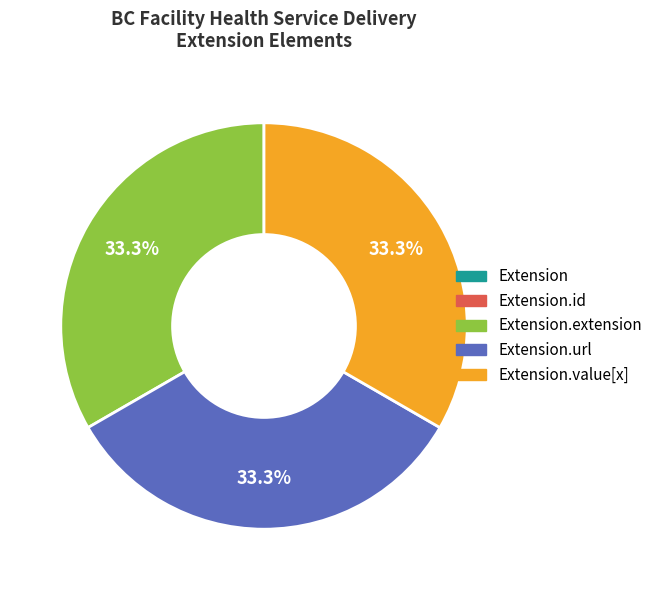

Does any single category account for the majority?

No